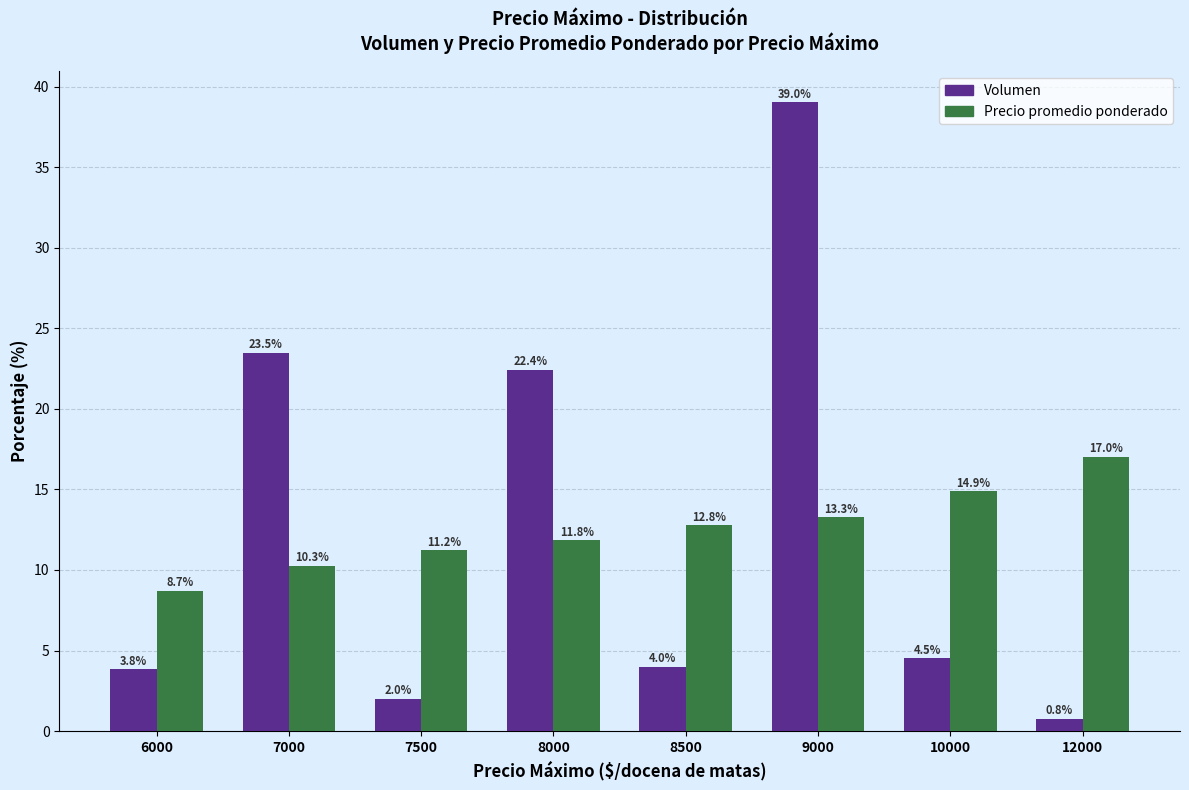

List the series in order of their peak value, lowest first.

Precio promedio ponderado, Volumen